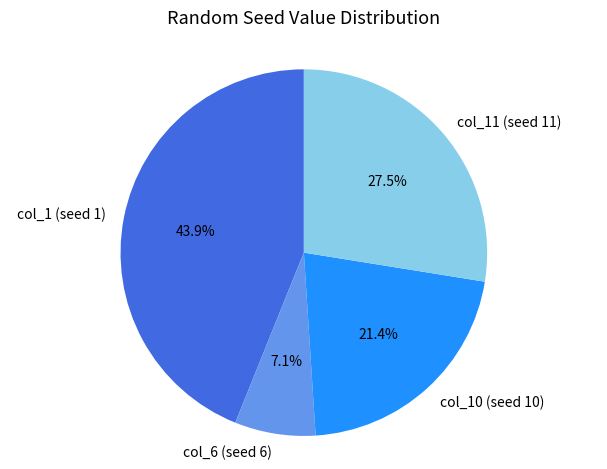

Rank the categories by value from highest to lowest.

col_1 (seed 1), col_11 (seed 11), col_10 (seed 10), col_6 (seed 6)